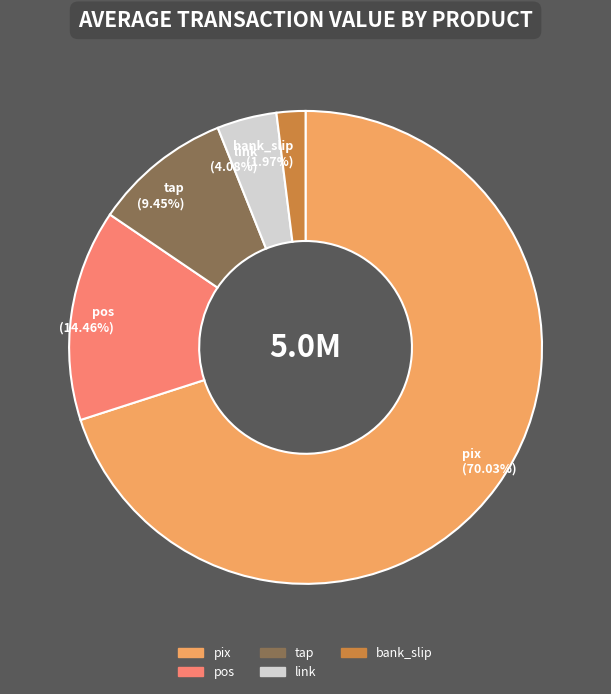

What is the smallest slice in the pie chart?

bank_slip